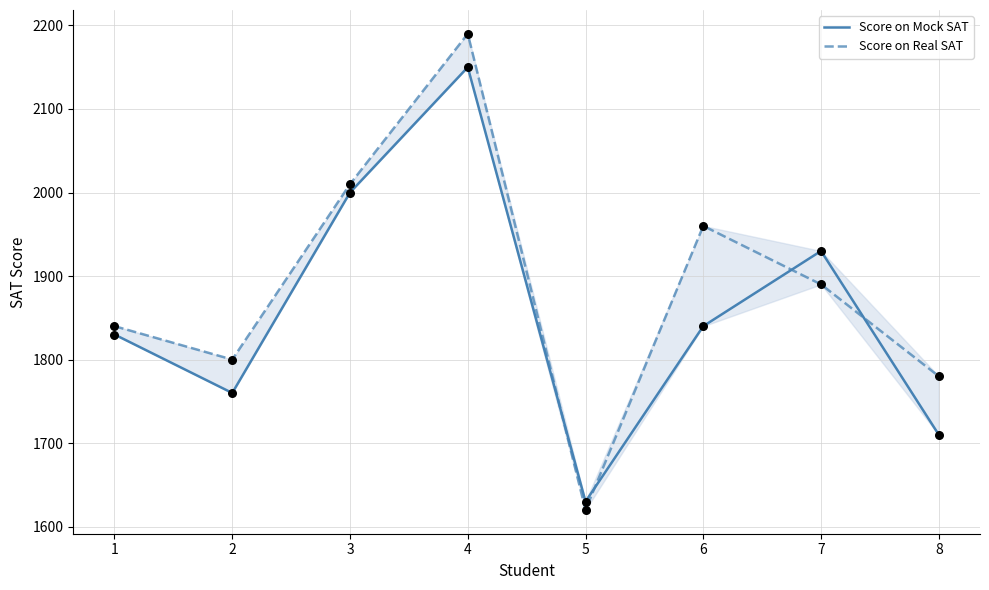

What is the total value across all series at 3?

4010